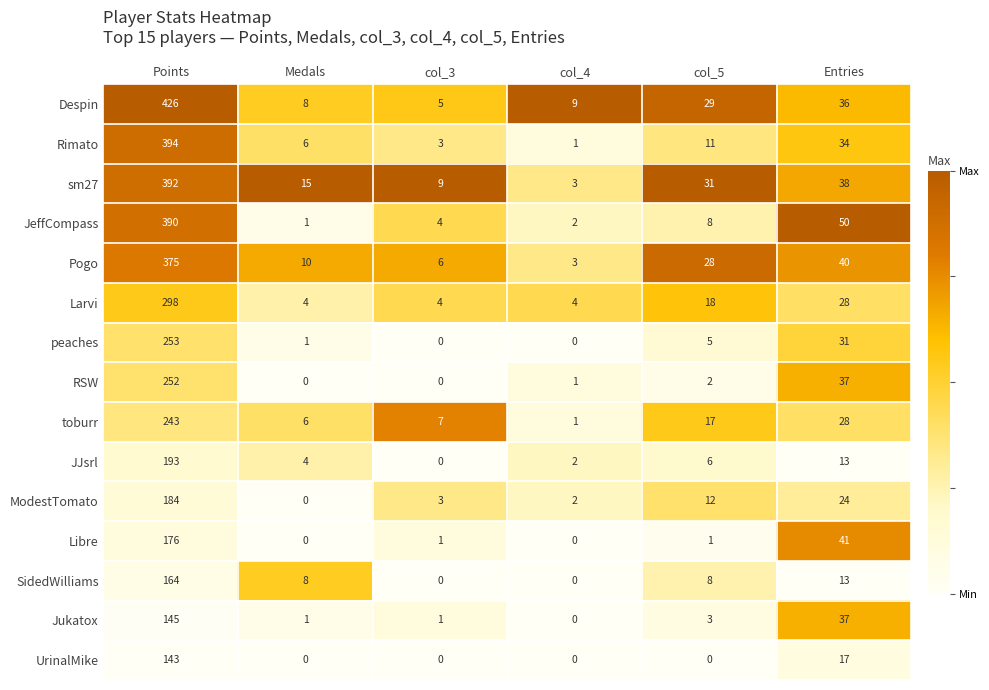

Which category has the highest value across all series?

Points